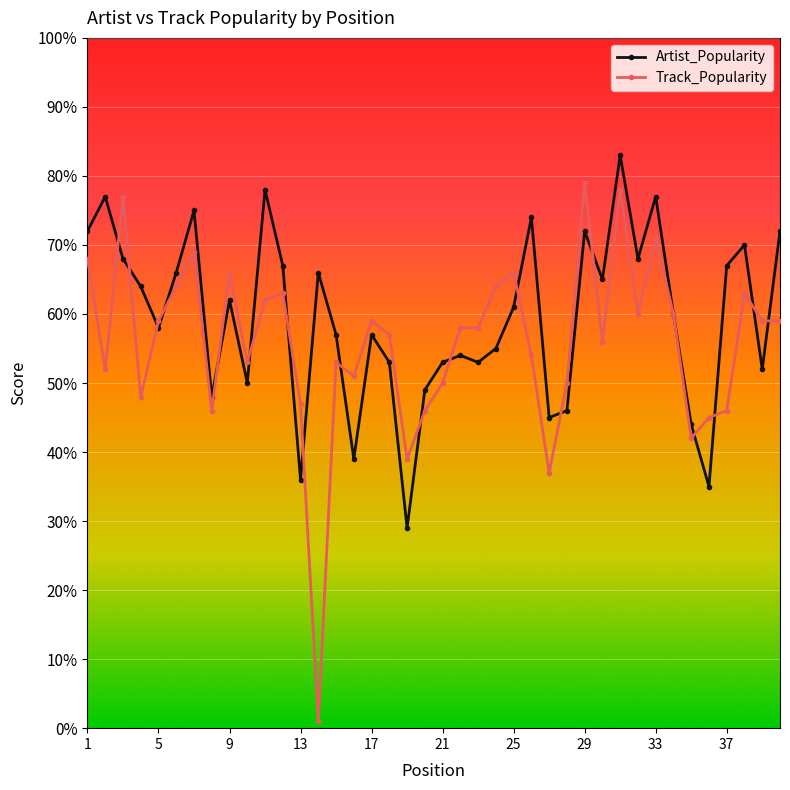

What is the average value of the Artist_Popularity series?

59